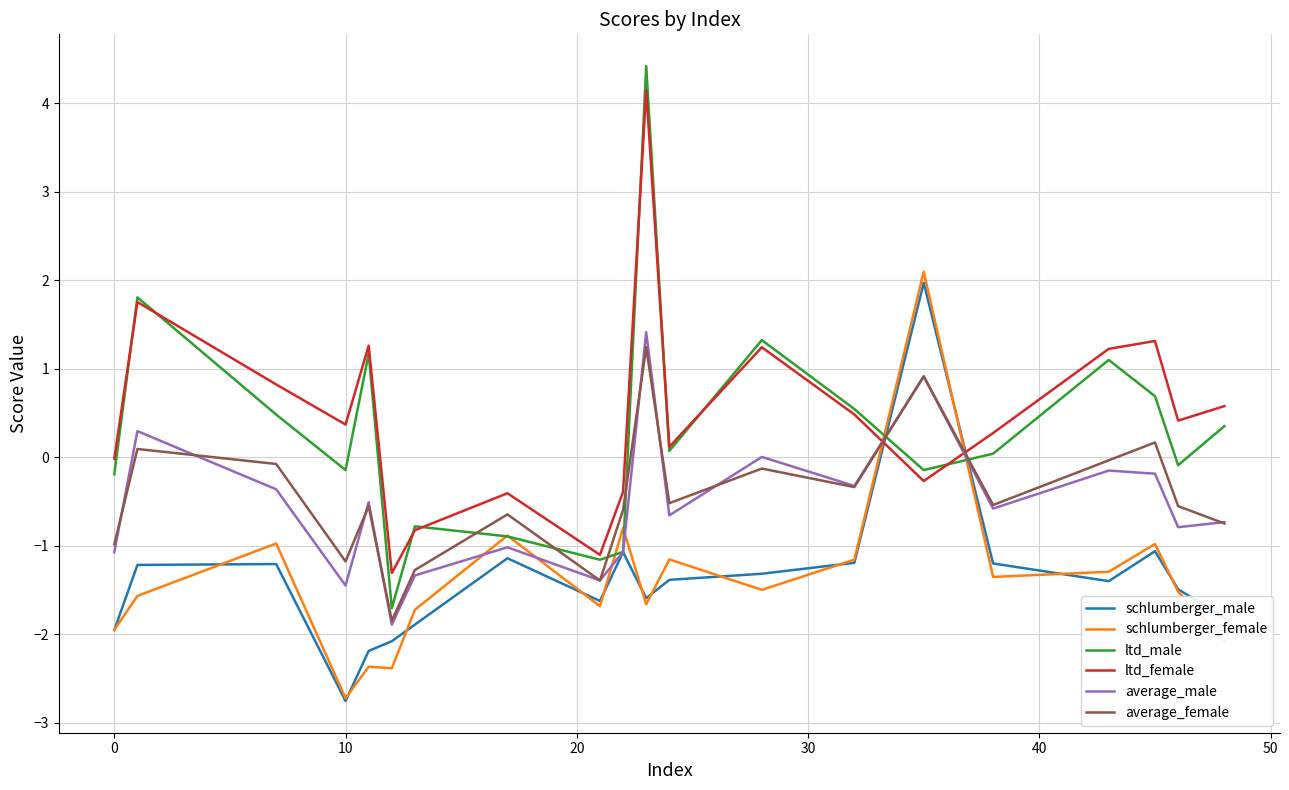

True or false: average_male and ltd_female intersect in this chart.

True